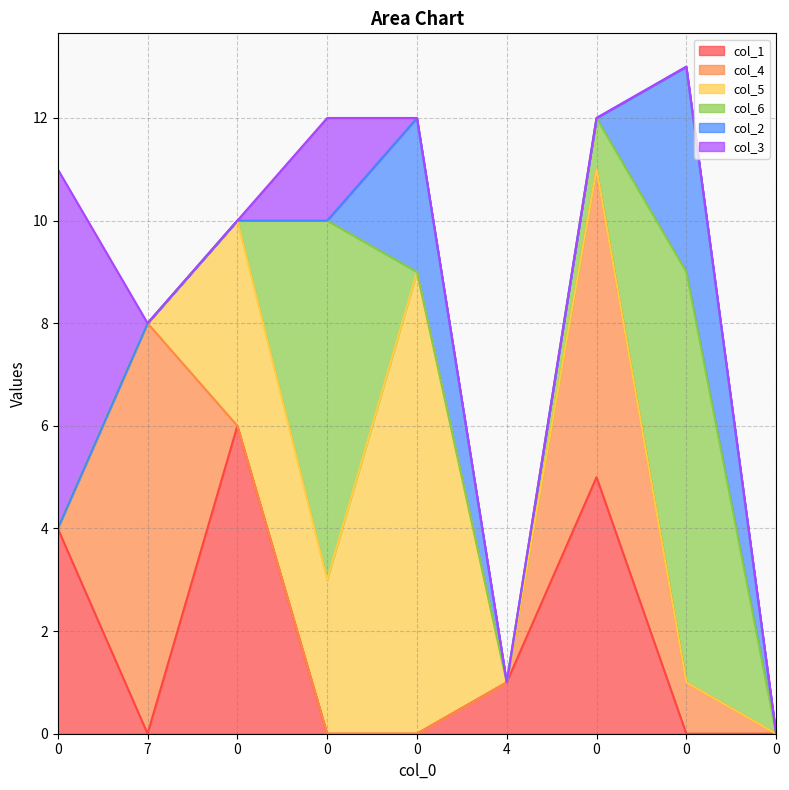

True or false: col_5 and col_2 intersect in this chart.

False